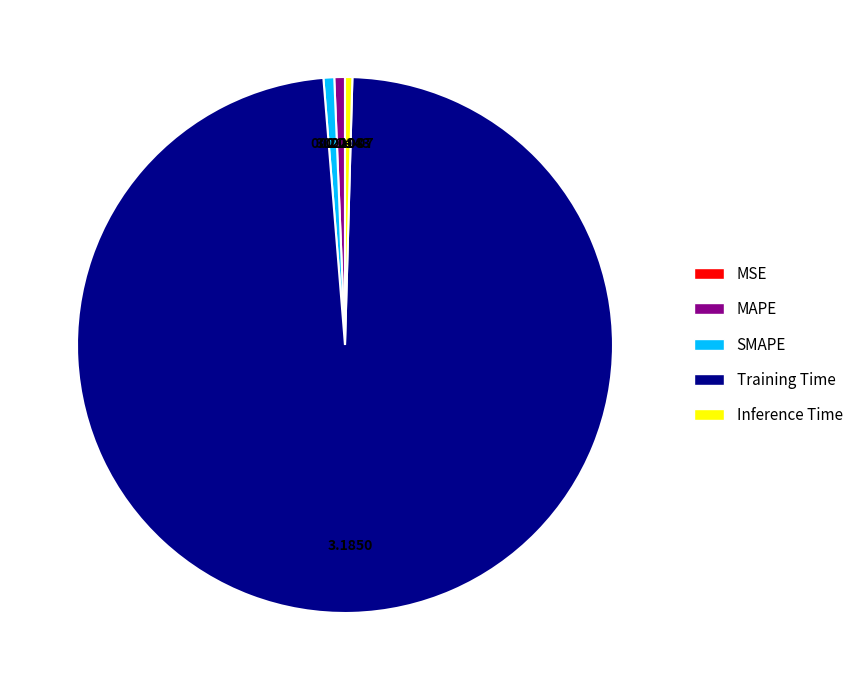

Which slice is the largest?

Training Time